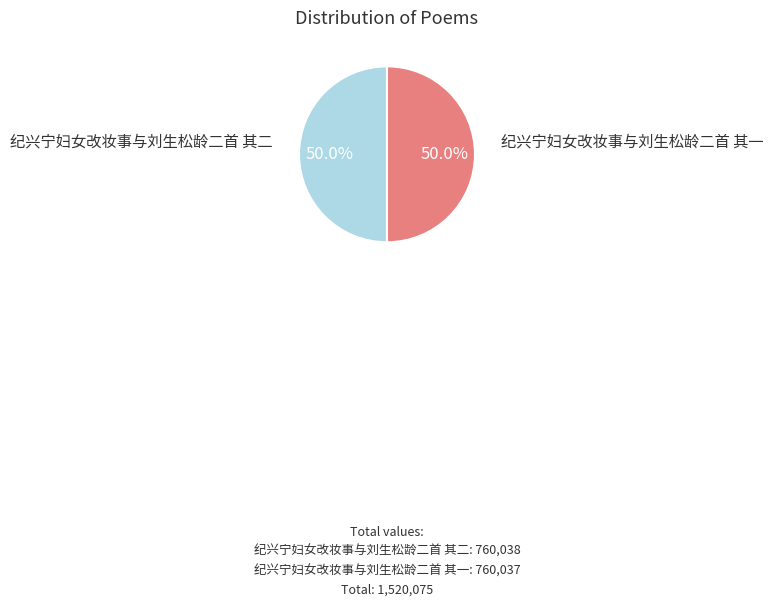

Which slice is the largest?

纪兴宁妇女改妆事与刘生松龄二首 其二